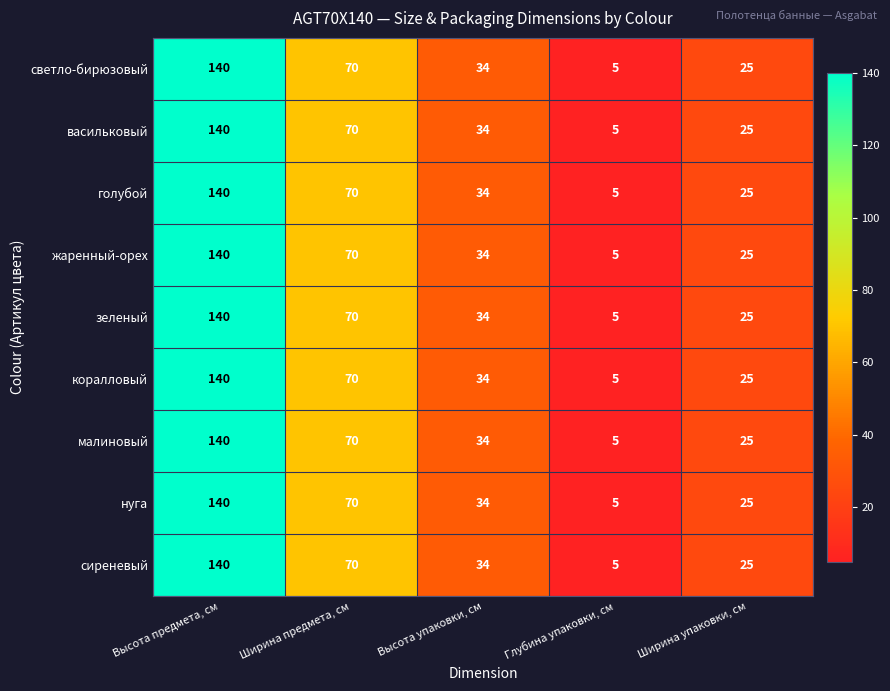

At which label does светло-бирюзовый first exceed 34?

Высота предмета, см